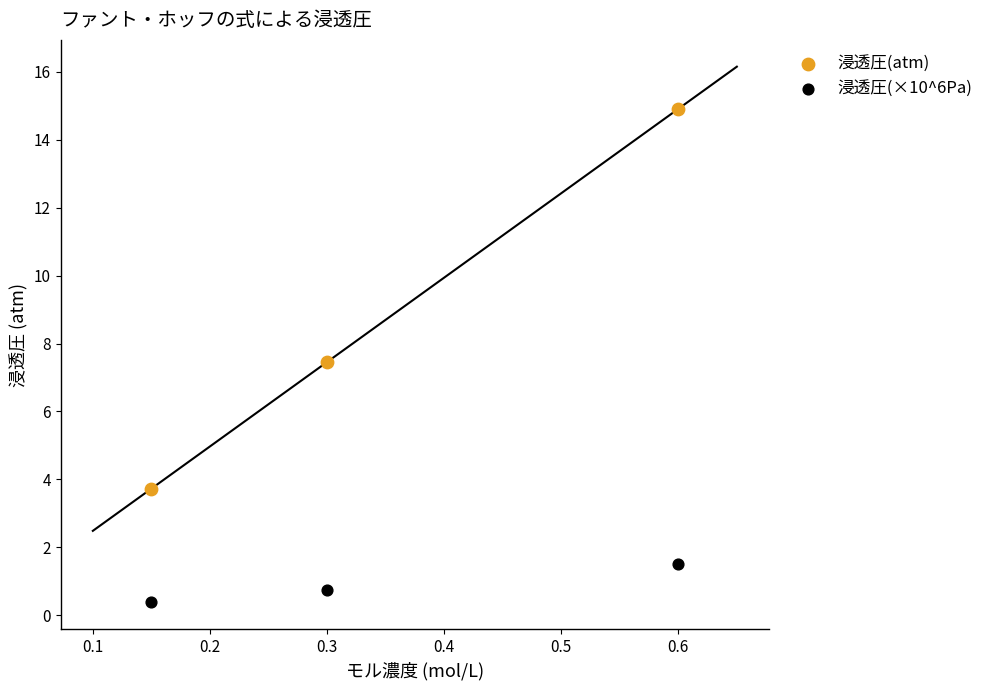

Which series reaches the maximum Y coordinate?

浸透圧(atm)